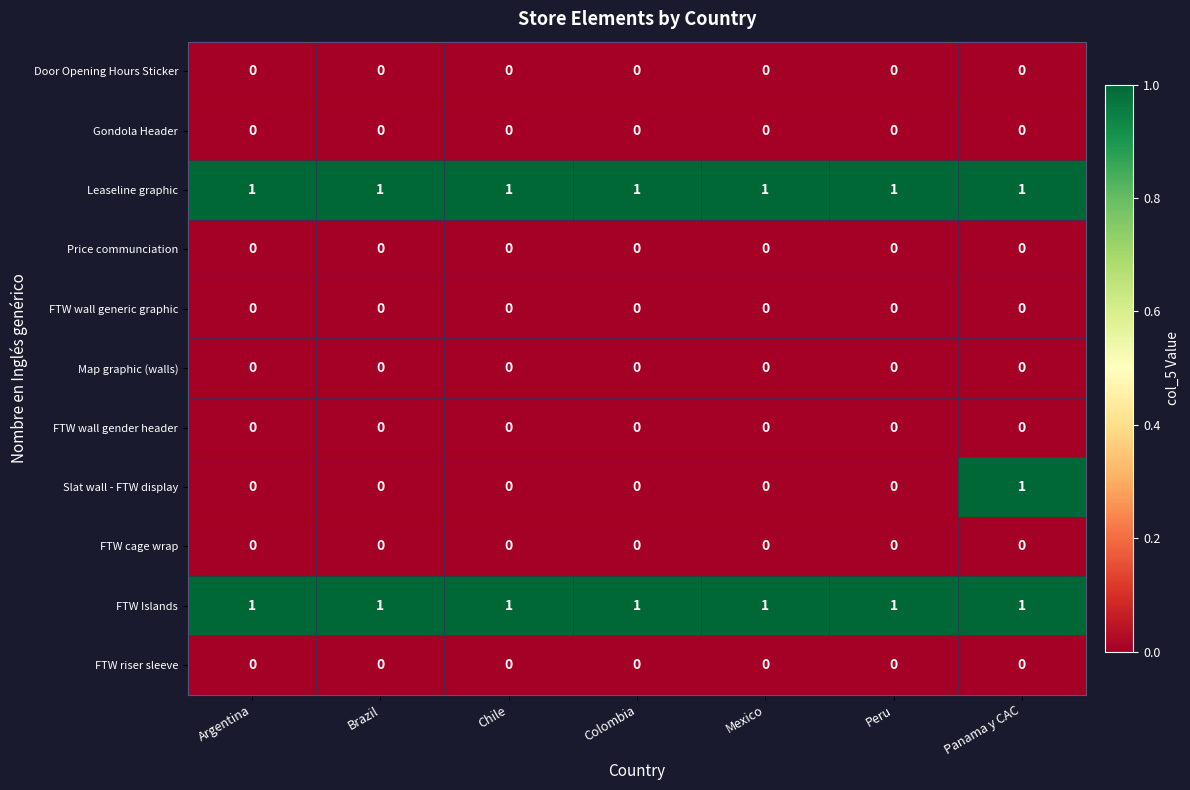

Which series has the widest spread of values?

Slat wall - FTW display